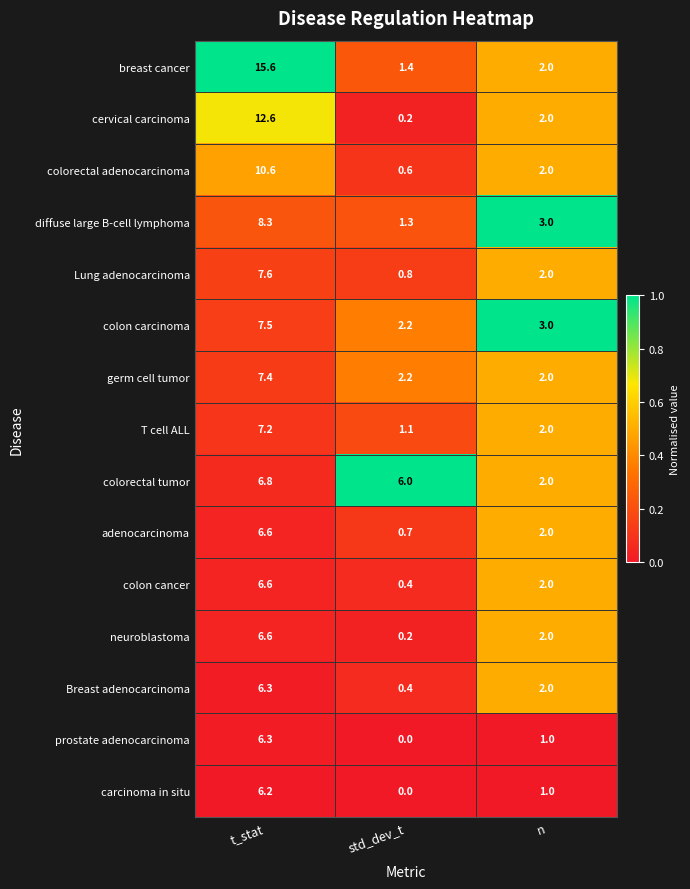

True or false: cervical carcinoma has a value of 0.2 at std_dev_t.

True